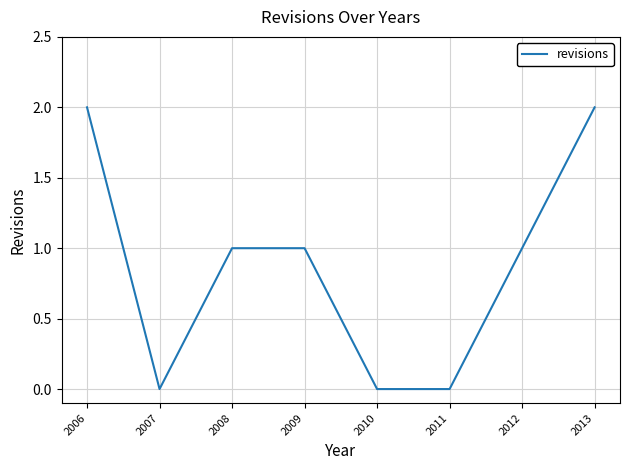

At which category does the data reach its first local valley?

2007